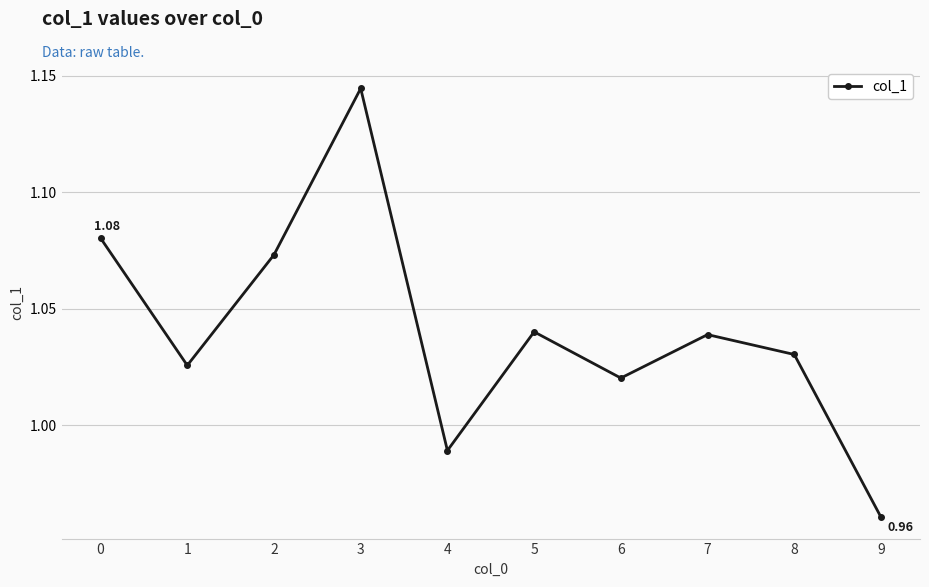

What is the sum of all values?

10.4